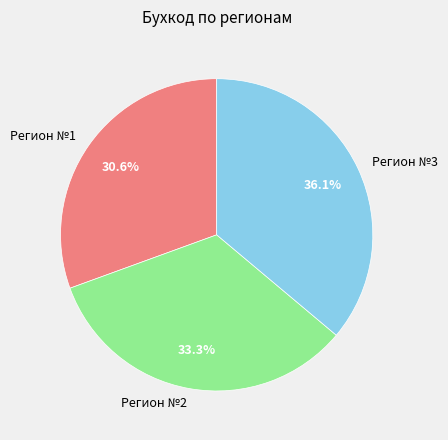

What percentage do Регион №1 and Регион №3 together represent?

66.7%